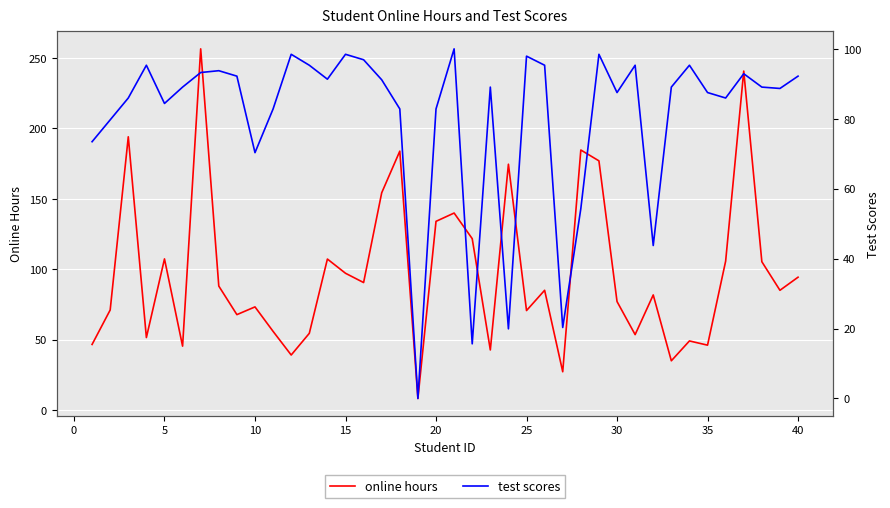

Reading left to right, list all the values displayed in this chart.

online hours: 46.5	71.0	194.1	51.4	107.3	45.3	256.6	88.0	67.7	73.2	55.8	39.0	54.4	107.2	97.1	90.5	154.3	183.9	8.1	134.0	139.9	121.7	42.6	174.6	70.6	85.0	27.1	184.7	177.0	77.0	53.5	81.7	34.9	49.0	46.0	105.7	240.8	105.3	85.0	94.3
test scores: 73.4	79.7	85.9	95.3	84.4	89.1	93.2	93.8	92.2	70.3	82.8	98.4	95.3	91.3	98.4	96.9	91.2	82.8	0.0	82.8	100.0	15.6	89.1	19.9	97.9	95.3	20.3	54.3	98.4	87.5	95.3	43.8	89.1	95.3	87.5	85.9	92.9	89.1	88.7	92.2